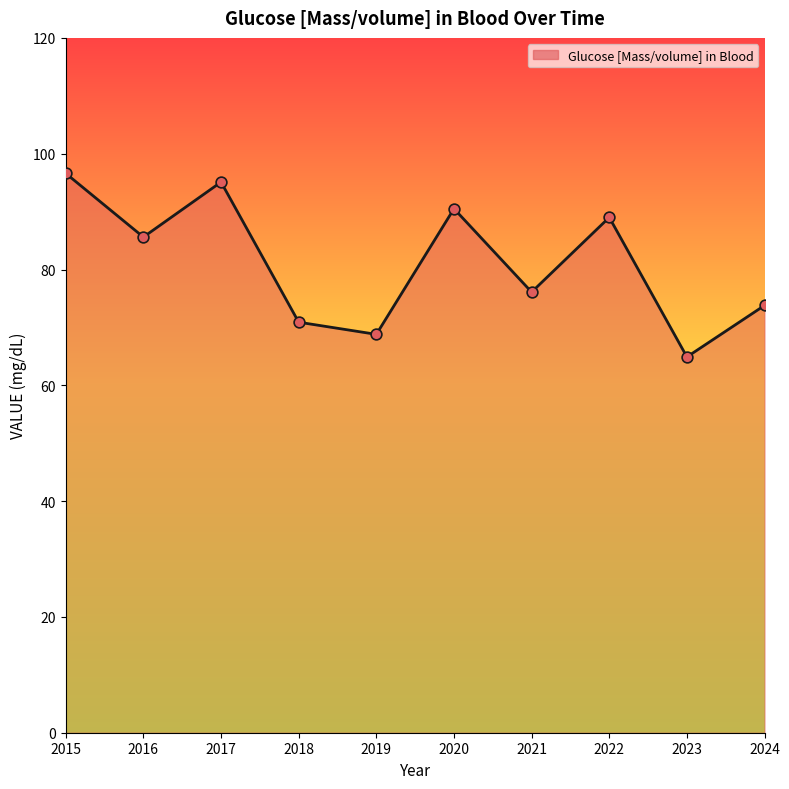

Which has a higher value, 2022 or 2024?

2022